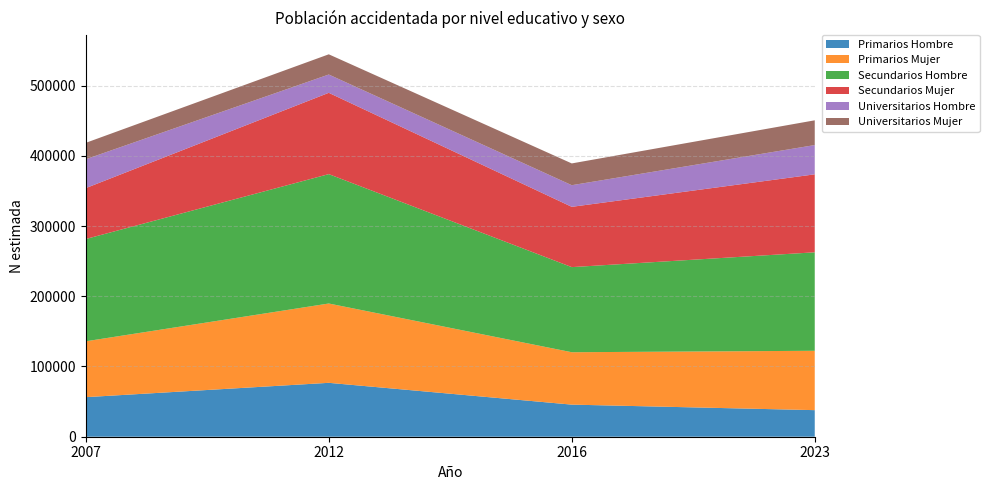

Reading left to right, list all the values displayed in this chart.

Primarios Hombre: 2007=56332	2012=76740	2016=45703	2023=37843
Primarios Mujer: 2007=79549	2012=112937	2016=74602	2023=84521
Secundarios Hombre: 2007=145631	2012=184225	2016=121179	2023=140218
Secundarios Mujer: 2007=72473	2012=115761	2016=85845	2023=111027
Universitarios Hombre: 2007=41093	2012=26054	2016=30796	2023=41669
Universitarios Mujer: 2007=23368	2012=28775	2016=31007	2023=35239